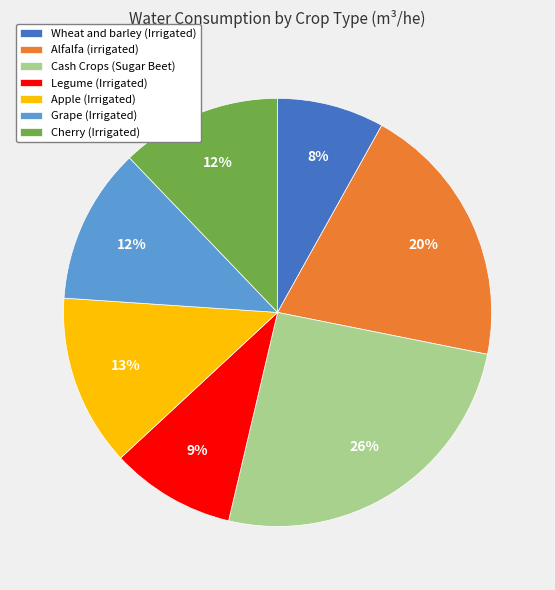

True or false: Apple (Irrigated) accounts for 1% of the total.

False